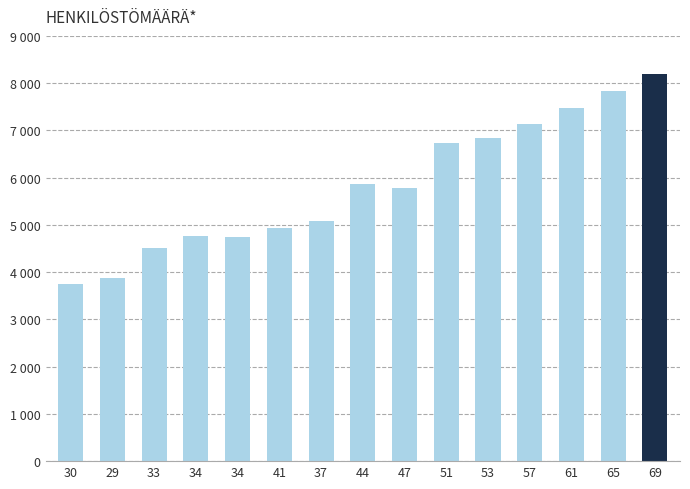

List the labels in order of value, smallest first.

30, 29, 33, 34, 34, 41, 37, 47, 44, 51, 53, 57, 61, 65, 69